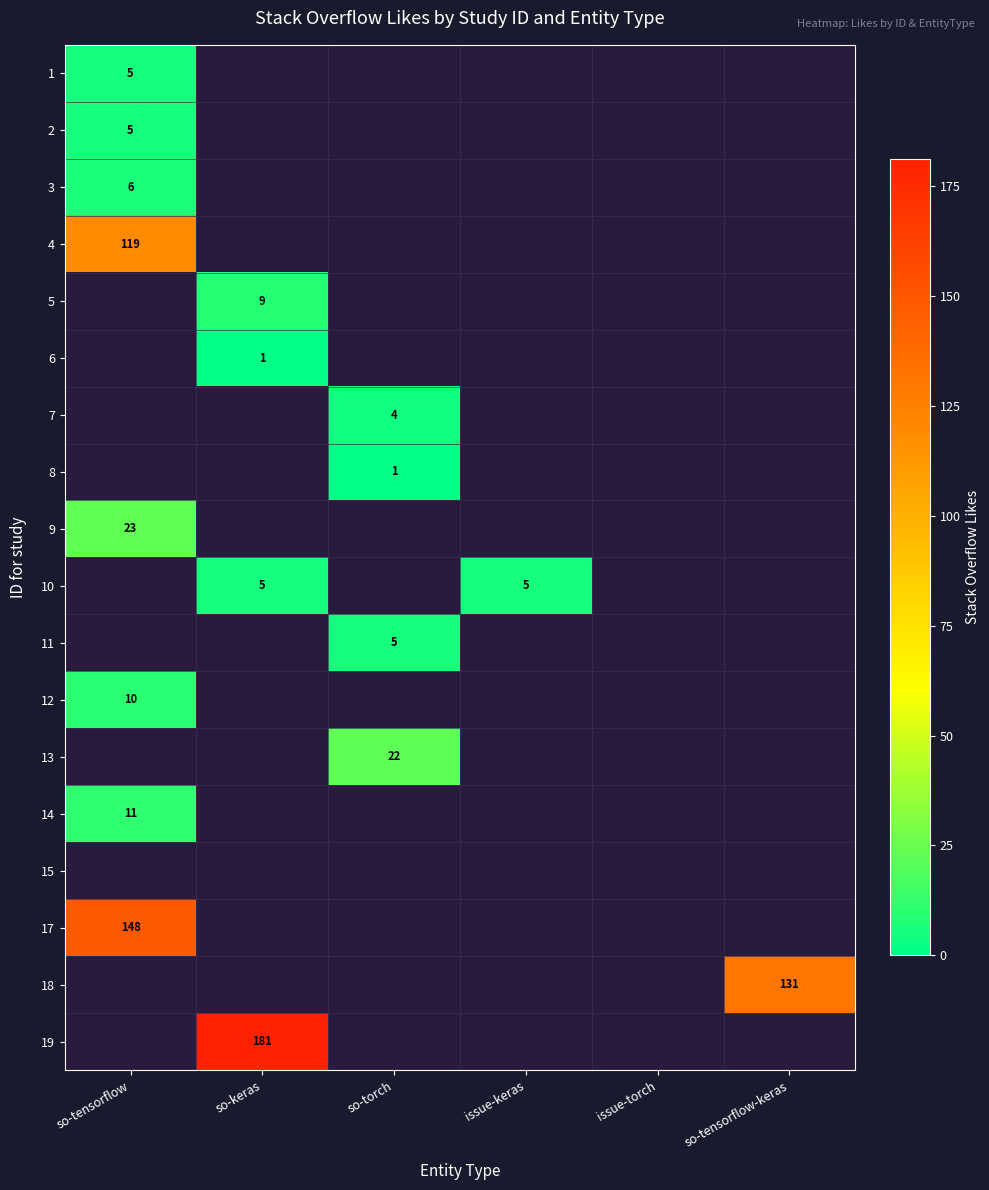

What is the smallest value displayed?

1.0